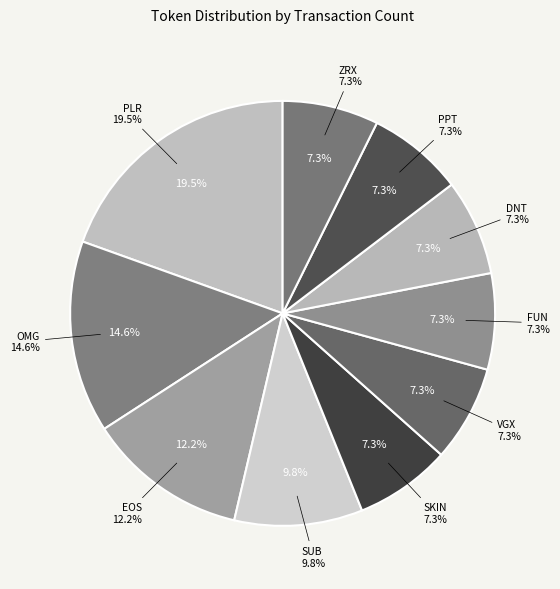

To the nearest percent, what portion does Populous (PPT) represent?

7%